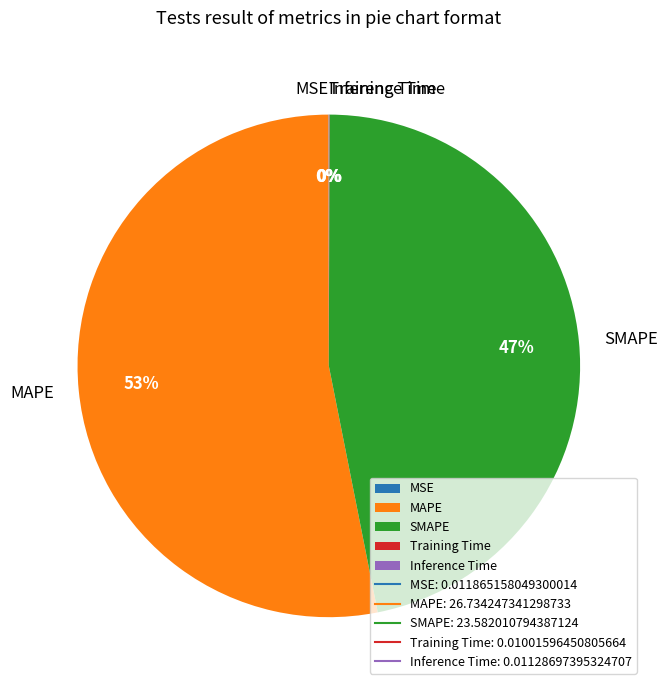

To the nearest percent, what is the difference between the largest and smallest slice percentages?

53%